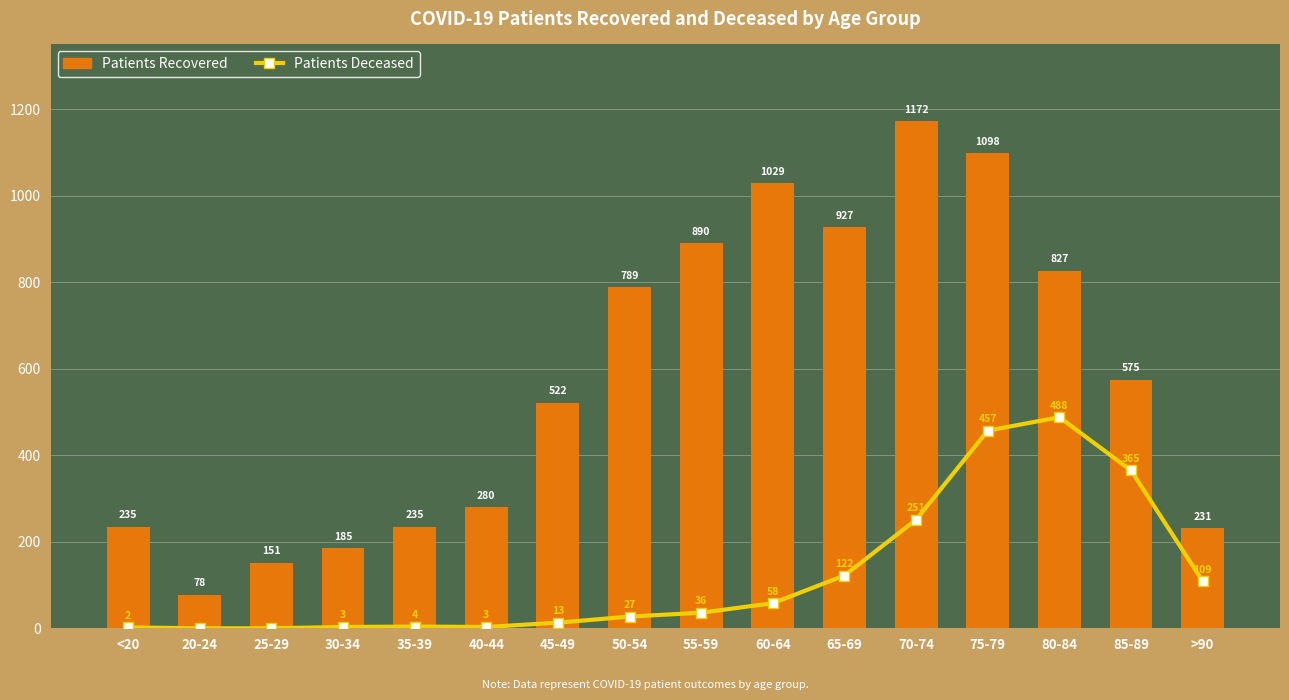

What is the label of the 14th bar from the left?

80-84